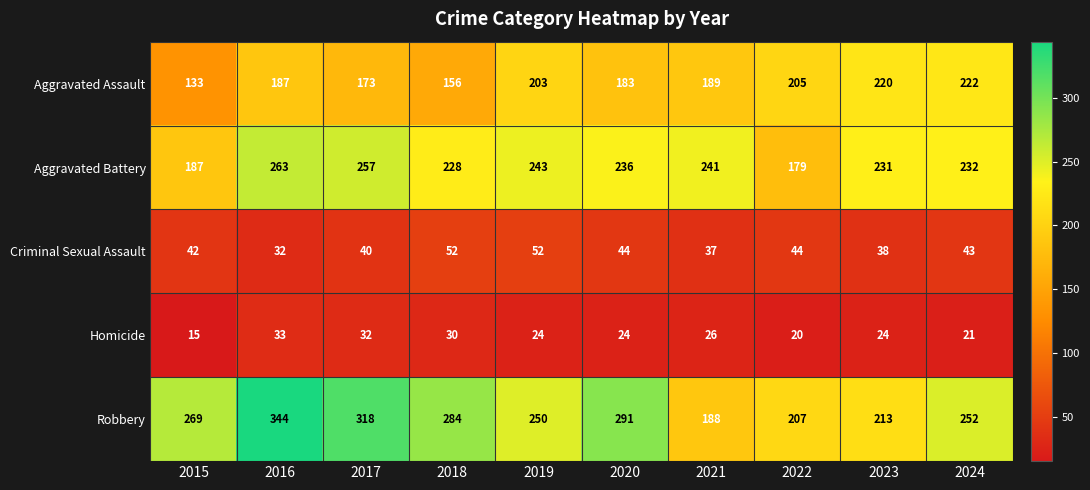

Which series has the largest total across all categories?

Robbery